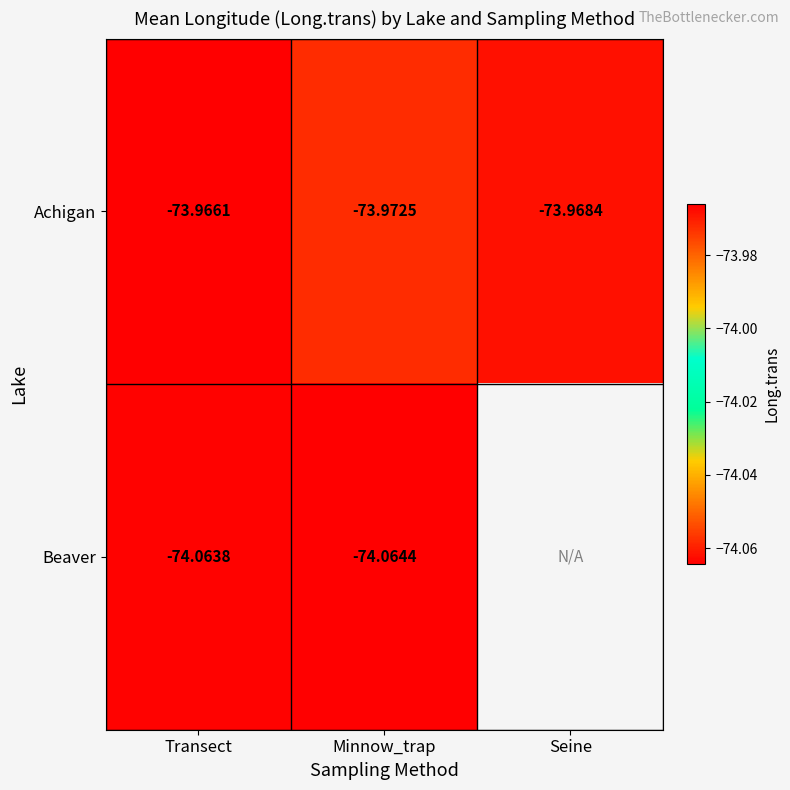

List the labels in order of Achigan value, largest first.

Transect, Seine, Minnow_trap